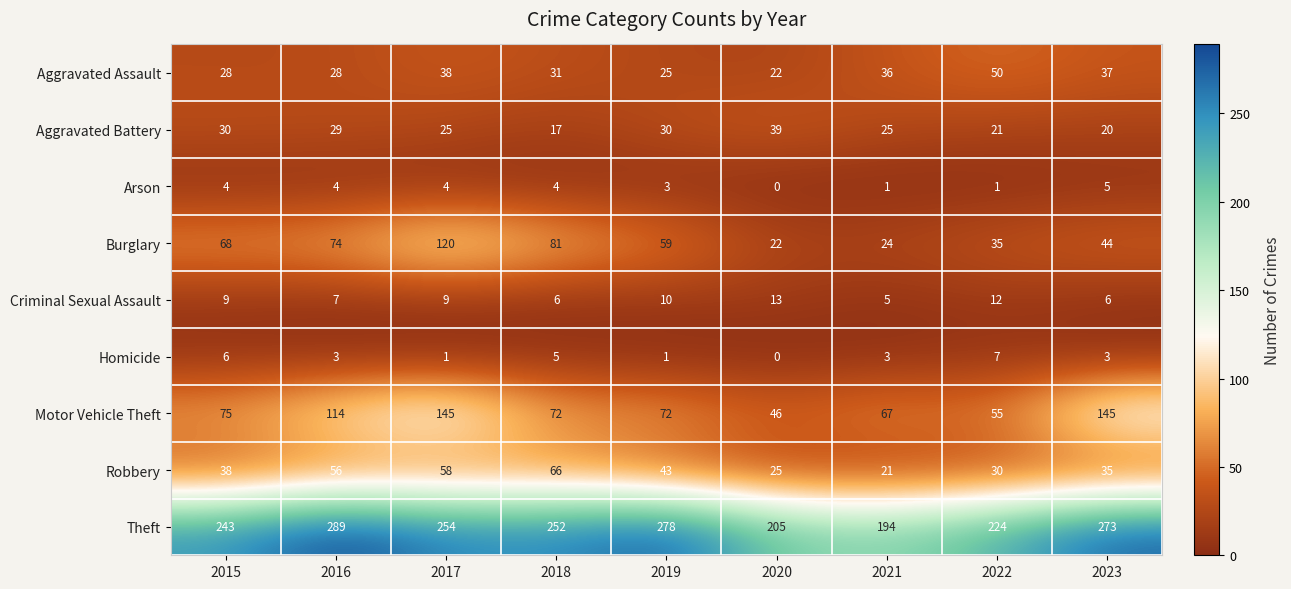

At which category is the sum across all series the highest?

2017